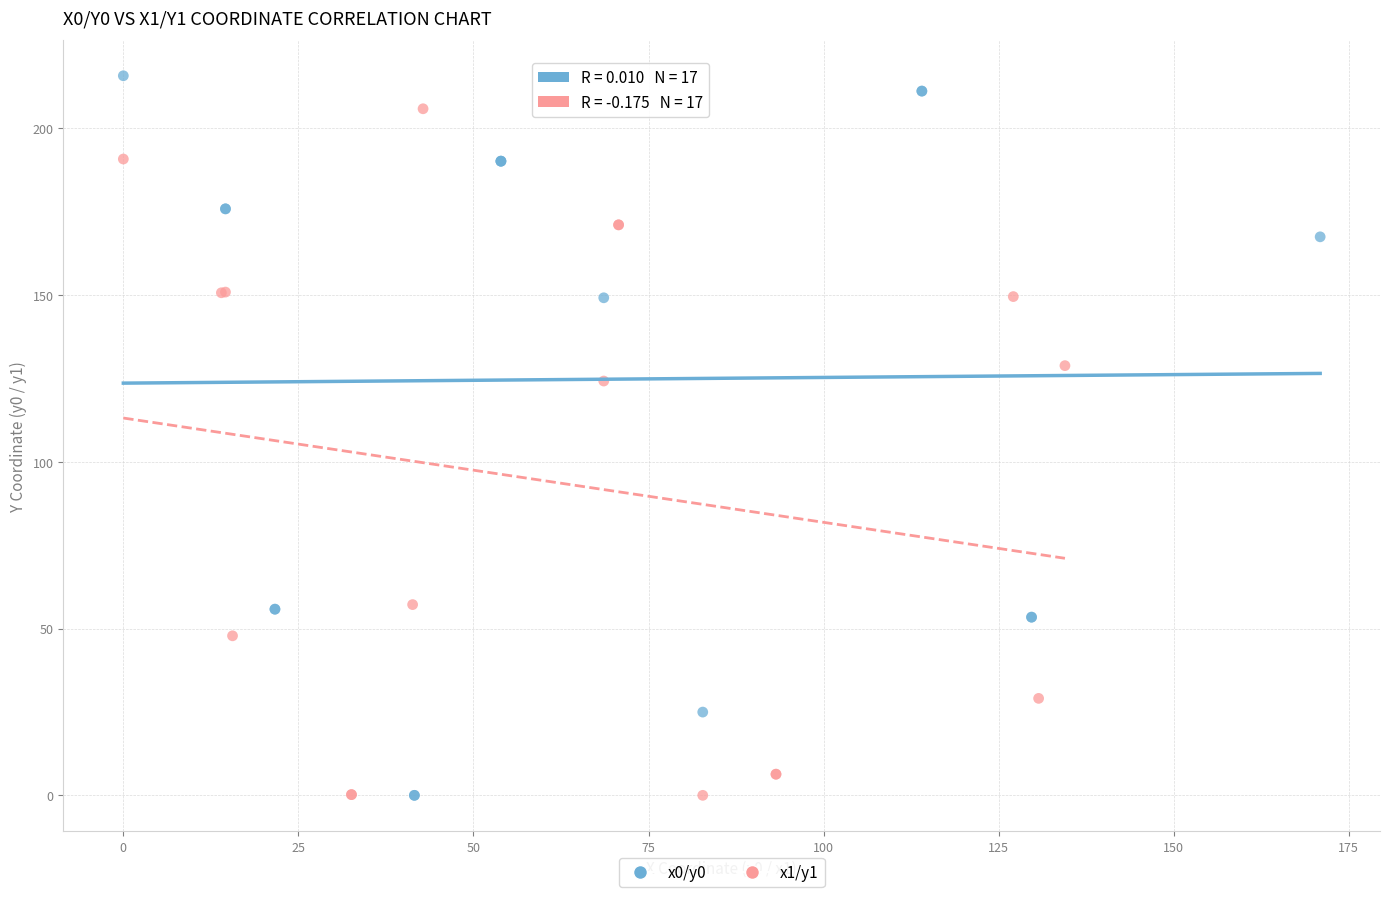

What are all the series names shown in the legend?

x0/y0, x1/y1